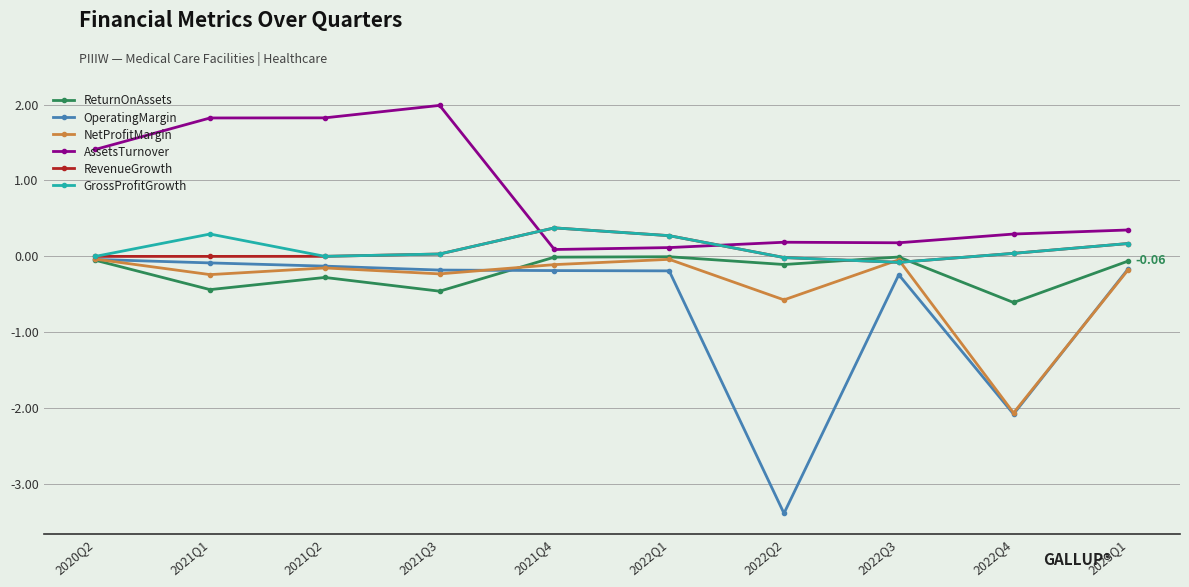

What is the difference between the ReturnOnAssets values at 2021Q1 and 2023Q1?

0.4